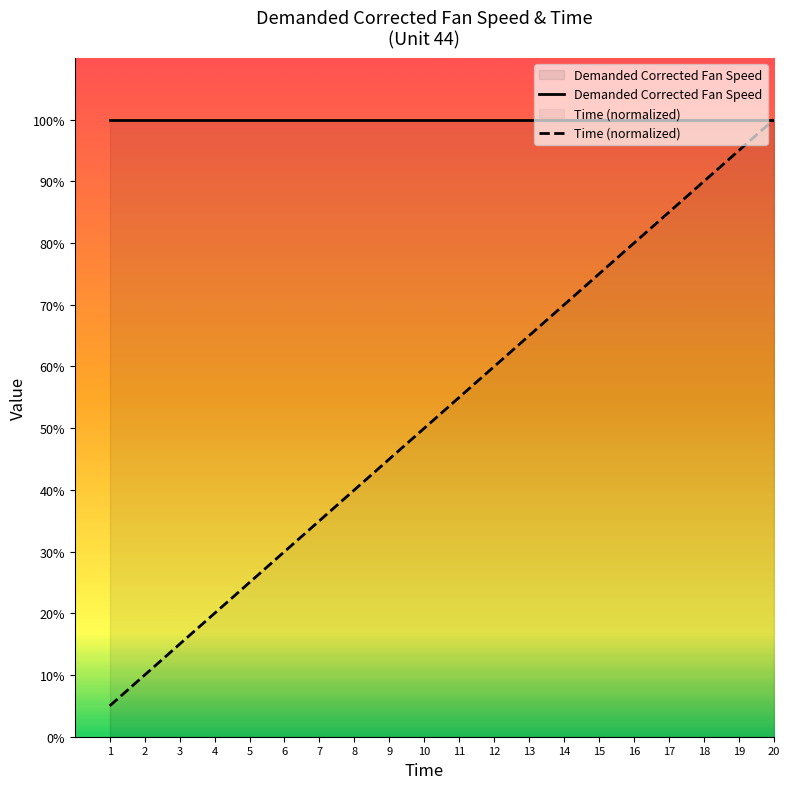

Reading left to right, transcribe all the data shown in this chart.

Demanded Corrected Fan Speed: 1=100.0	2=100.0	3=100.0	4=100.0	5=100.0	6=100.0	7=100.0	8=100.0	9=100.0	10=100.0	11=100.0	12=100.0	13=100.0	14=100.0	15=100.0	16=100.0	17=100.0	18=100.0	19=100.0	20=100.0
Time (normalized): 1=5.0	2=10.0	3=15.0	4=20.0	5=25.0	6=30.0	7=35.0	8=40.0	9=45.0	10=50.0	11=55.0	12=60.0	13=65.0	14=70.0	15=75.0	16=80.0	17=85.0	18=90.0	19=95.0	20=100.0